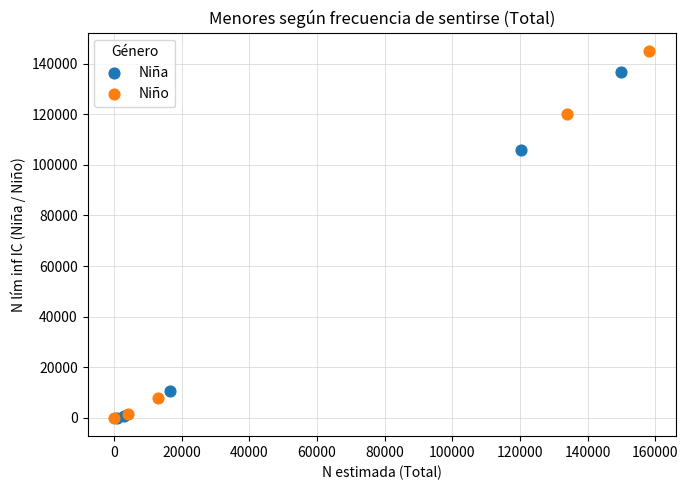

What are all the series names shown in the legend?

Niña, Niño